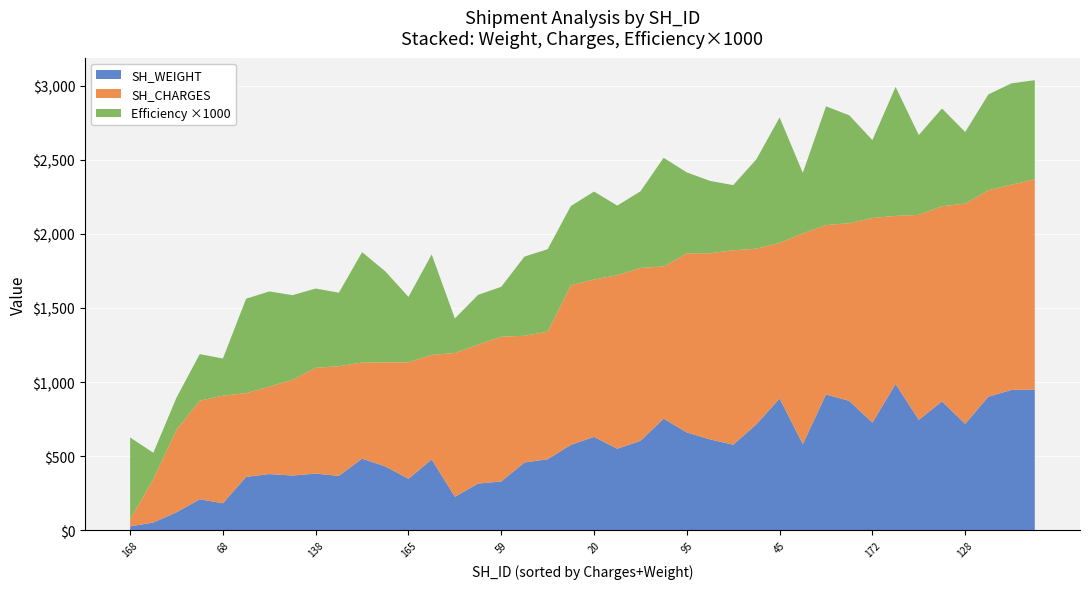

What is the maximum value for SH_WEIGHT?

987.0